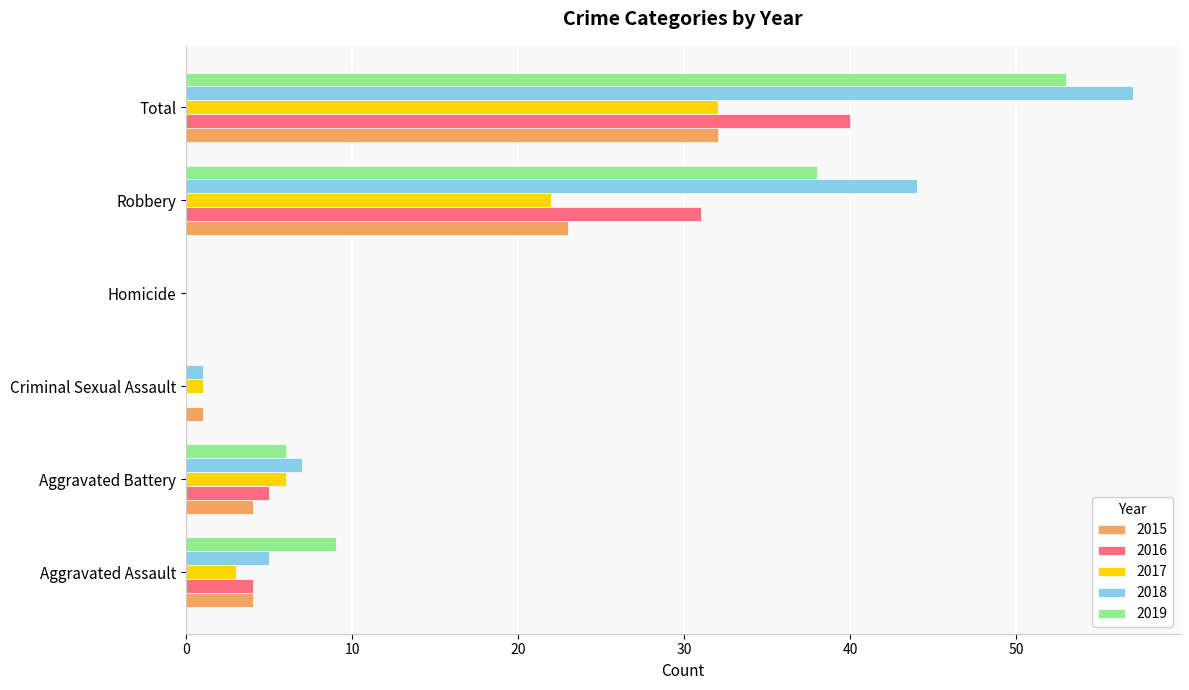

What is the average value of the 2018 series?

19